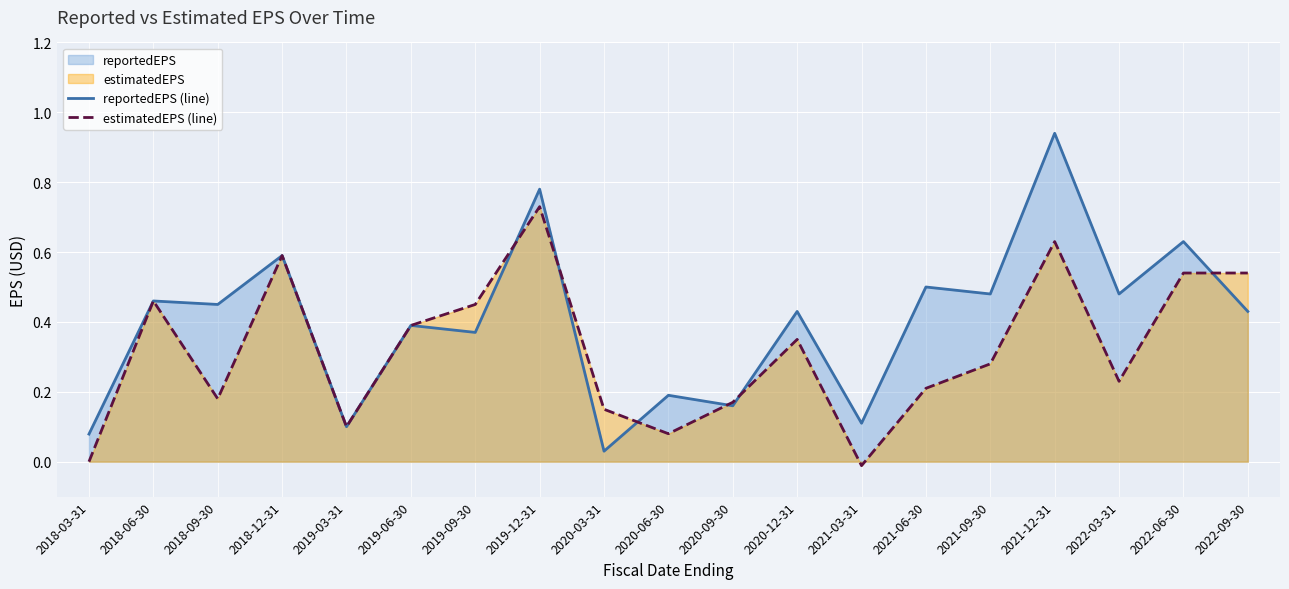

At which label does estimatedEPS (line) reach its peak?

2019-12-31